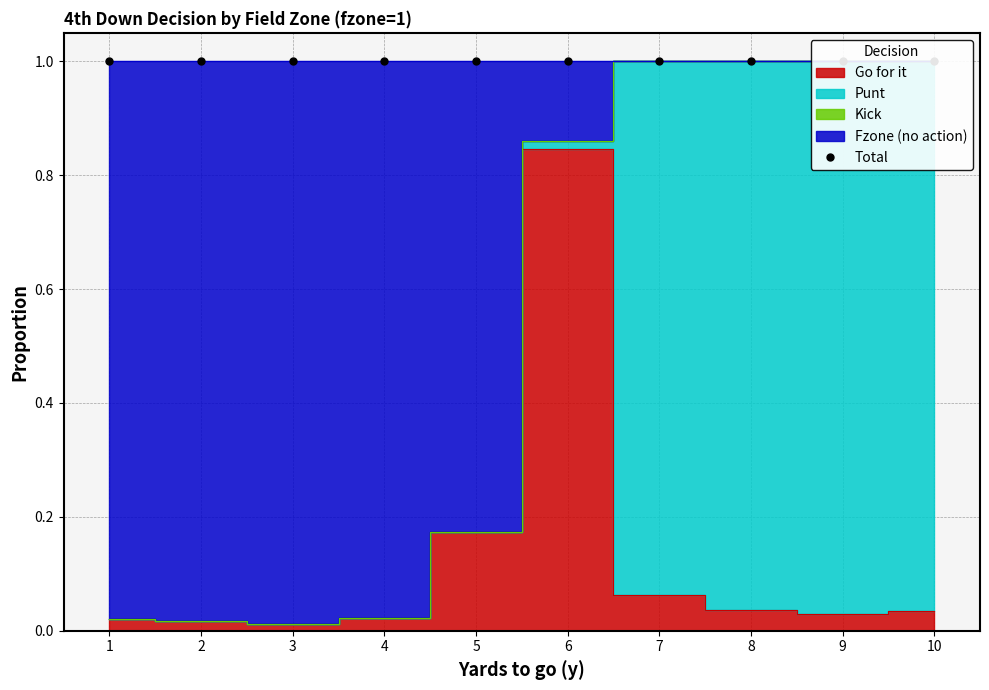

Between 1 and 2, which series saw the biggest shift?

gofor